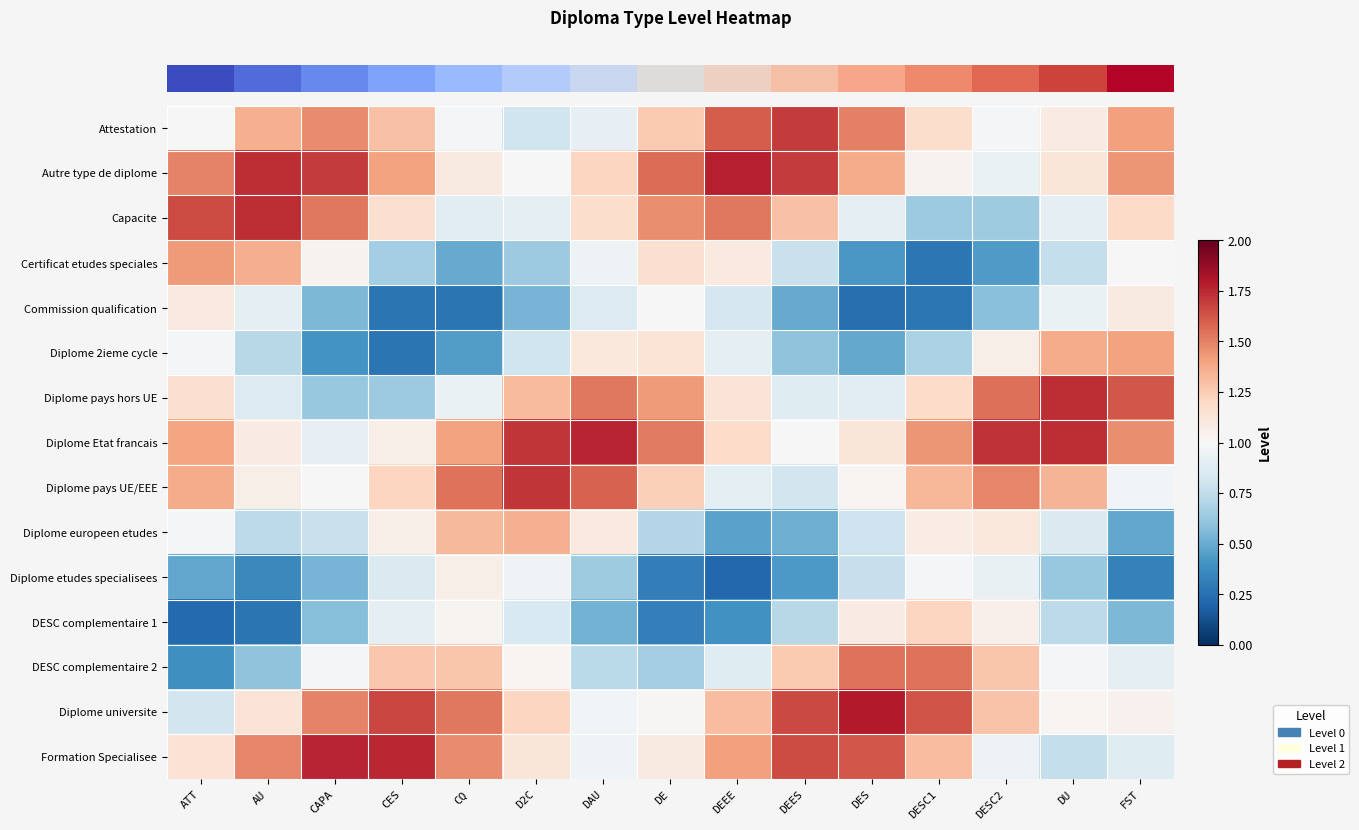

What is the difference between the highest and lowest values at DAU?

1.2